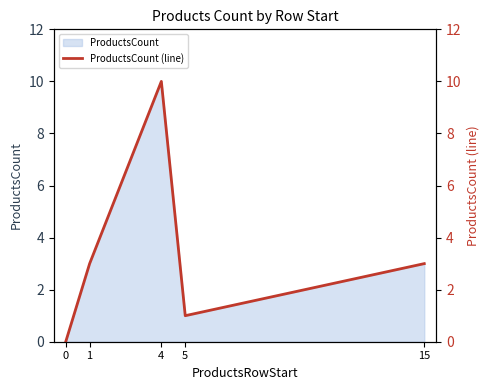

Reading left to right, list all the values displayed in this chart.

0	3	10	1	3